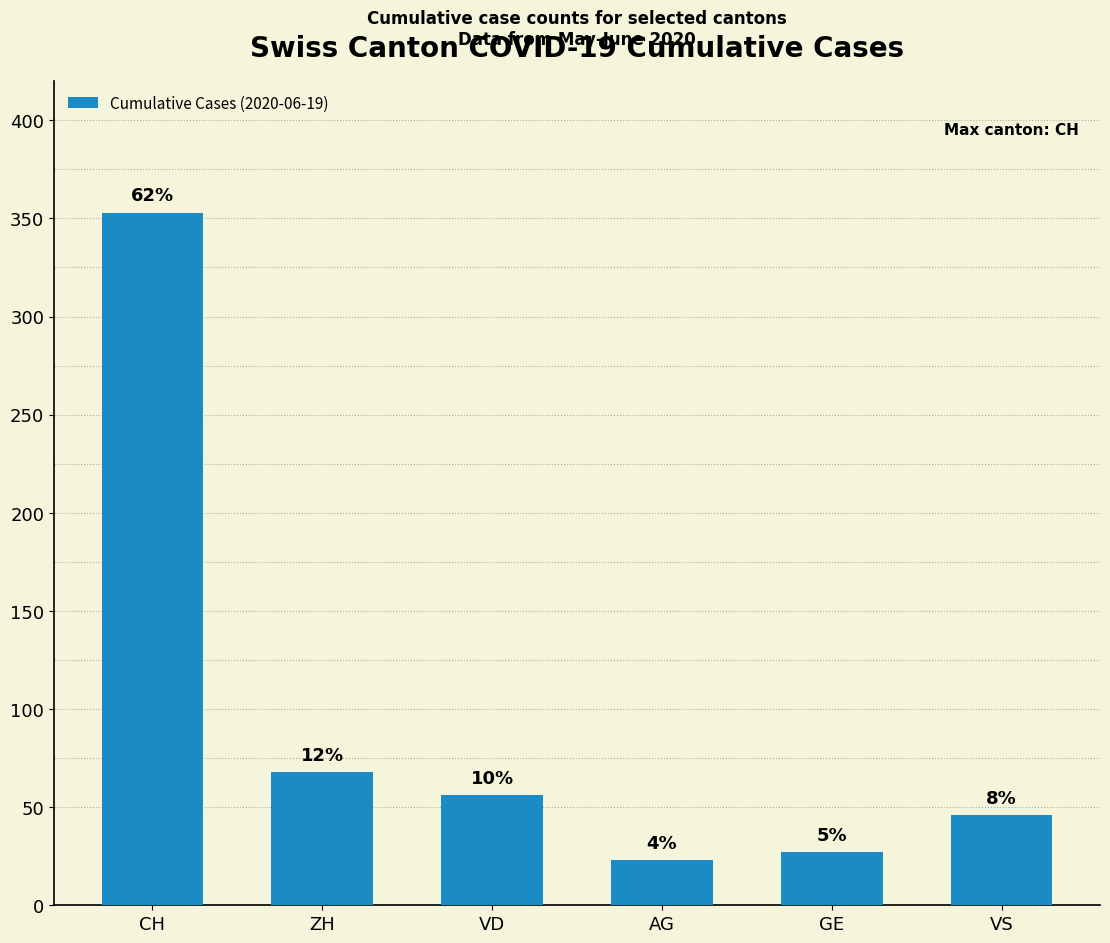

Which label corresponds to the smallest value in the chart?

AG